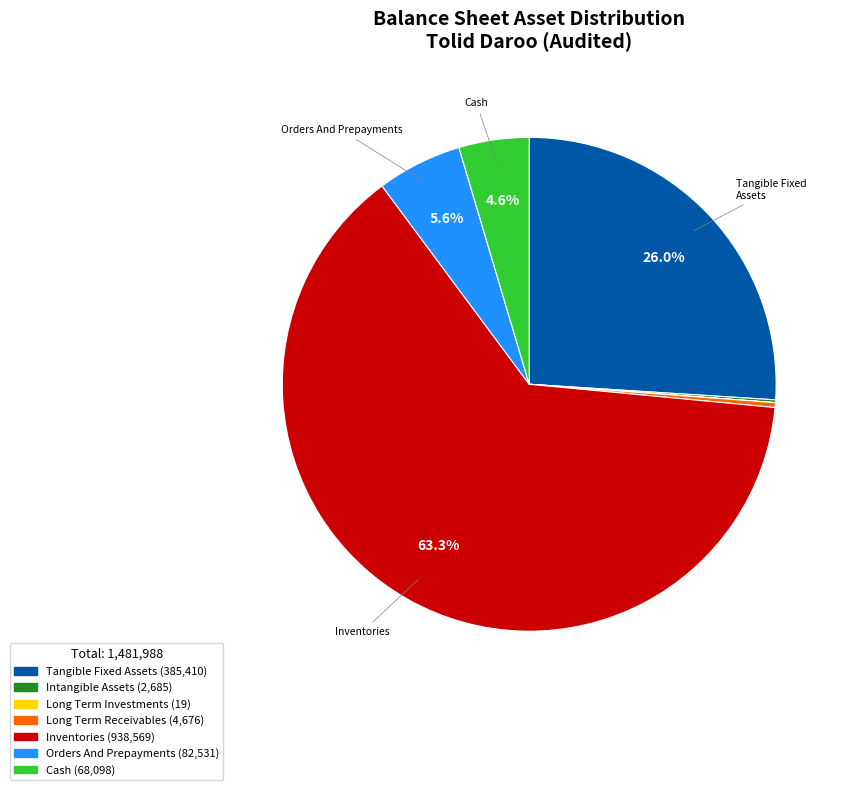

How many slices are in this pie chart?

7